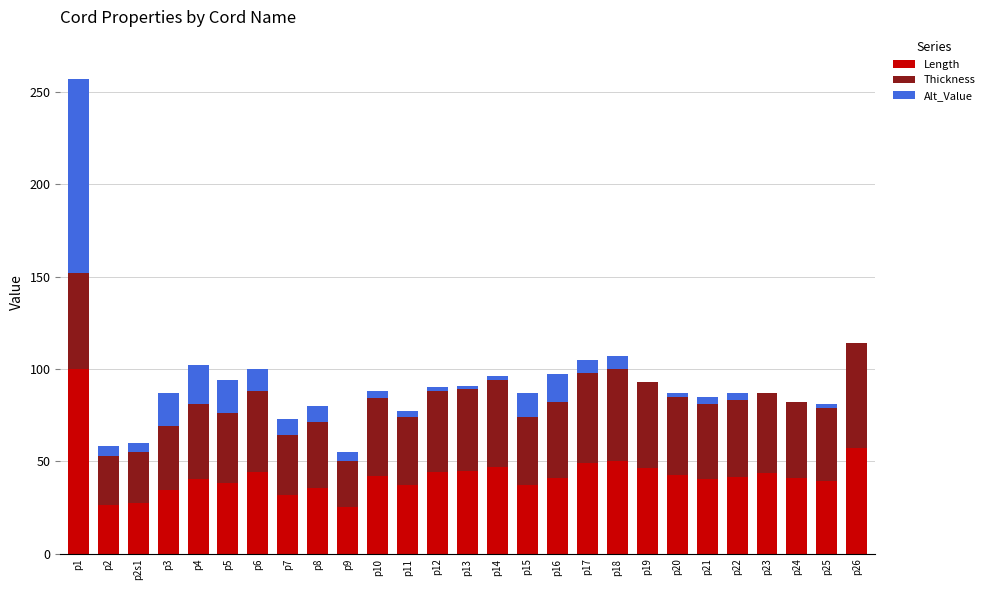

At which category is the sum across all series the highest?

p1